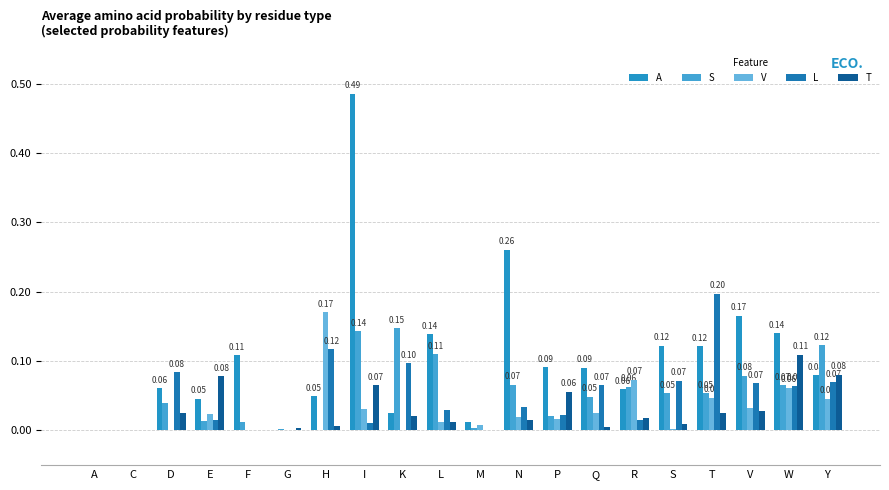

Reading left to right, extract all data points from this chart.

A: 0.0	0.0	0.1	0.0	0.1	0.0	0.0	0.5	0.0	0.1	0.0	0.3	0.1	0.1	0.1	0.1	0.1	0.2	0.1	0.1
S: 0.0	0.0	0.0	0.0	0.0	0.0	0.0	0.1	0.1	0.1	0.0	0.1	0.0	0.0	0.1	0.1	0.1	0.1	0.1	0.1
V: 0.0	0.0	0.0	0.0	0.0	0.0	0.2	0.0	0.0	0.0	0.0	0.0	0.0	0.0	0.1	0.0	0.0	0.0	0.1	0.0
L: 0.0	0.0	0.1	0.0	0.0	0.0	0.1	0.0	0.1	0.0	0.0	0.0	0.0	0.1	0.0	0.1	0.2	0.1	0.1	0.1
T: 0.0	0.0	0.0	0.1	0.0	0.0	0.0	0.1	0.0	0.0	0.0	0.0	0.1	0.0	0.0	0.0	0.0	0.0	0.1	0.1